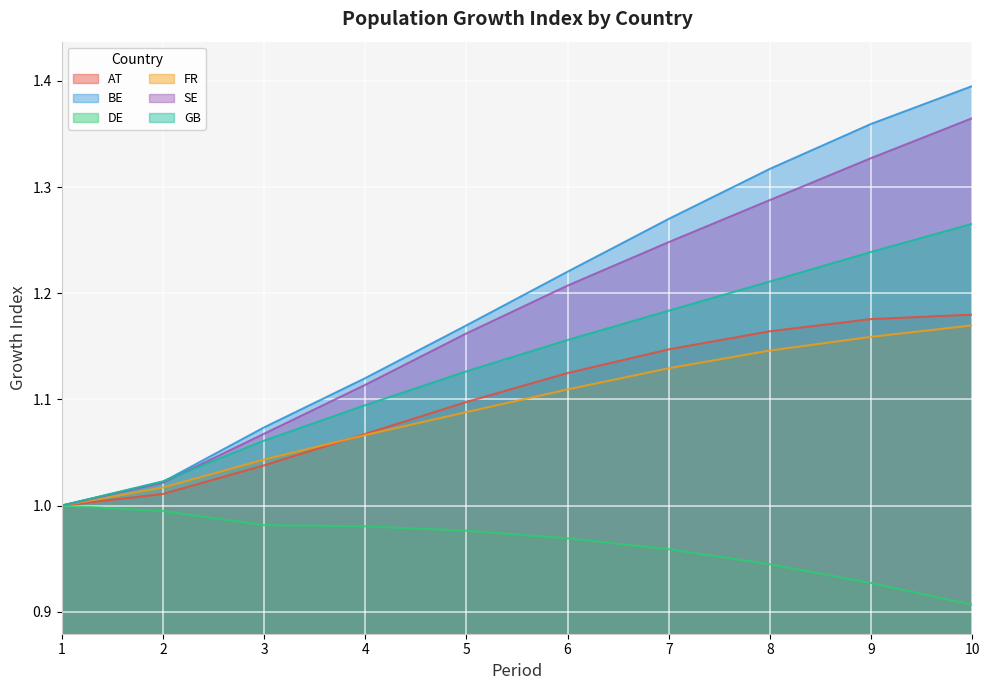

The value of FR at 7 is 1.1. True or false?

True